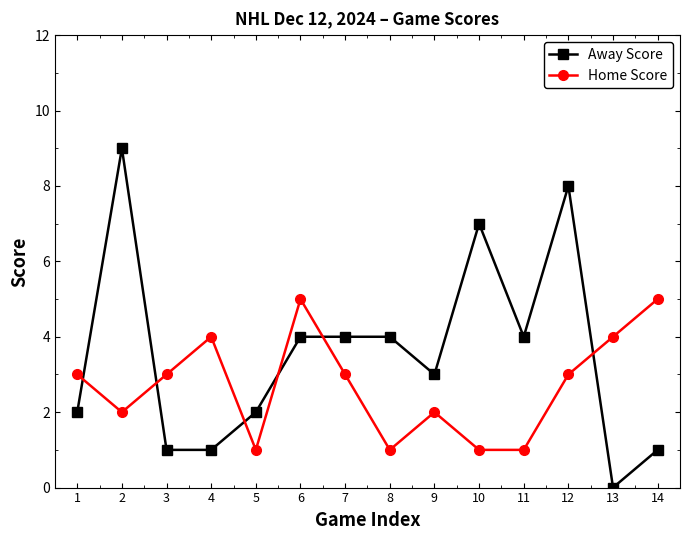

True or false: Home Score has more than 1 points higher than both neighbors.

True